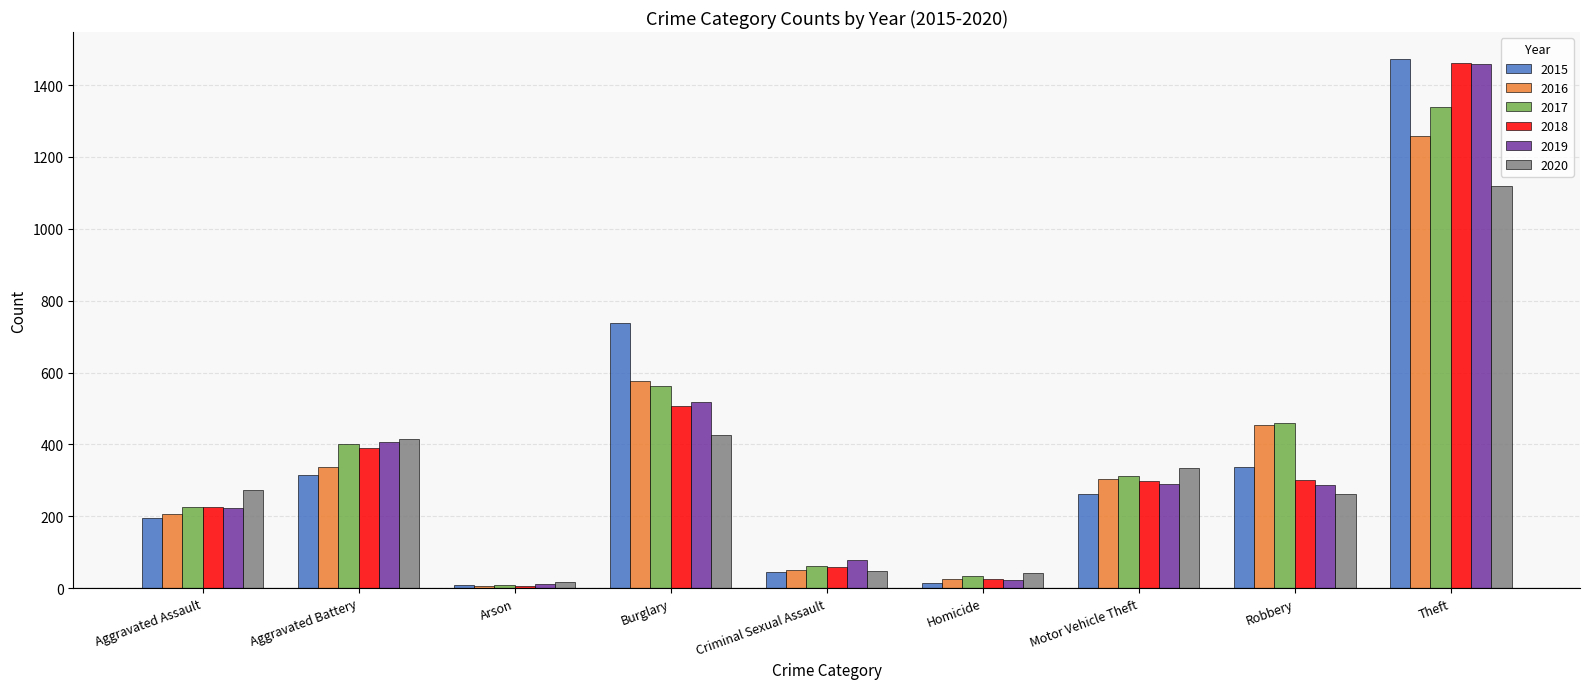

Are the bars horizontal?

No